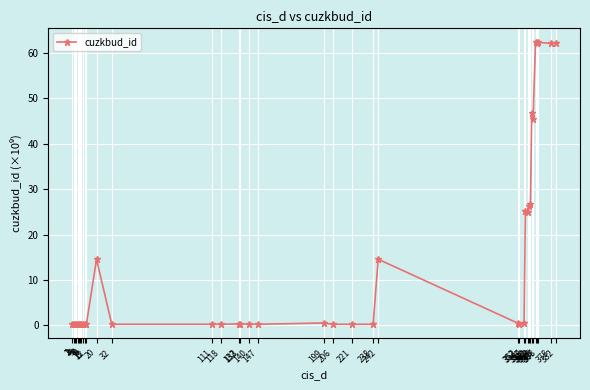

What is the difference between the maximum and minimum values?

62.1